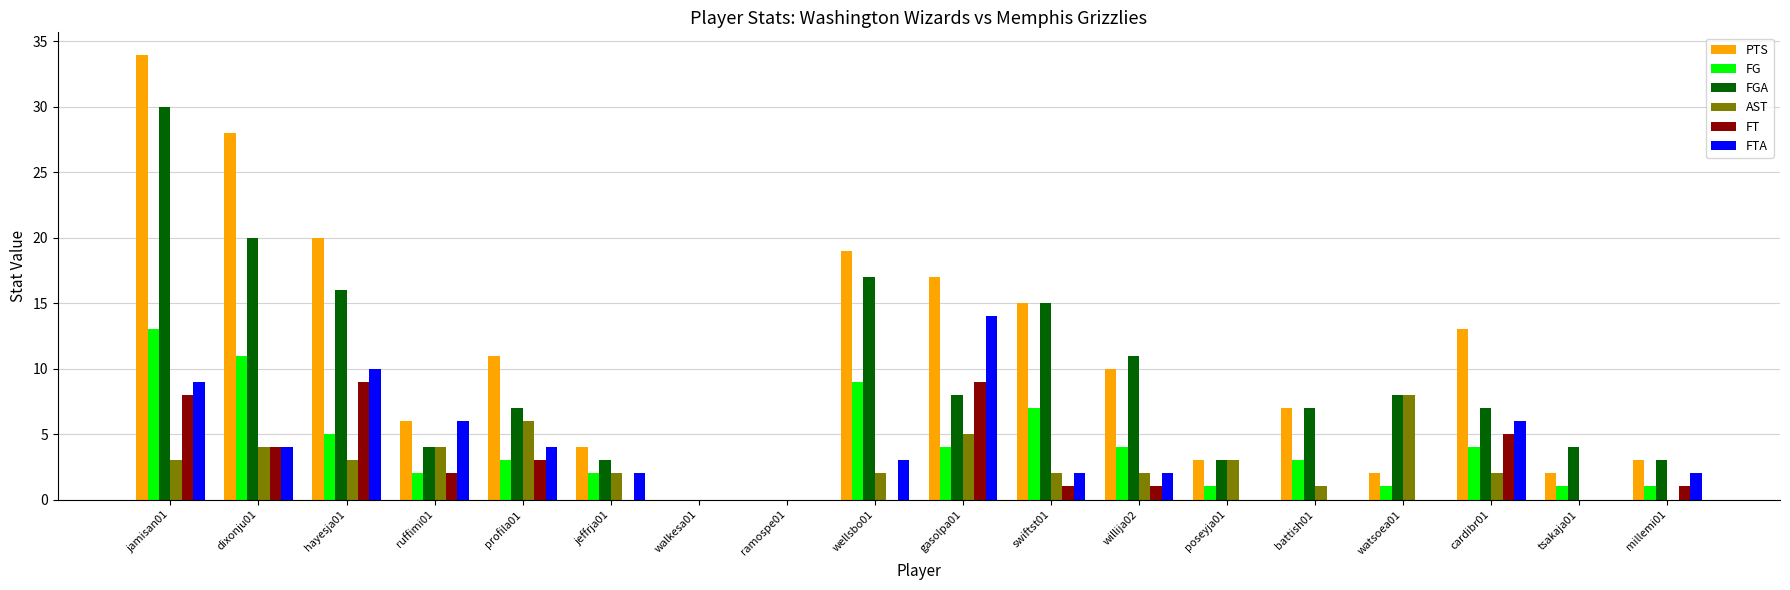

Which label corresponds to the largest value in the chart?

jamisan01